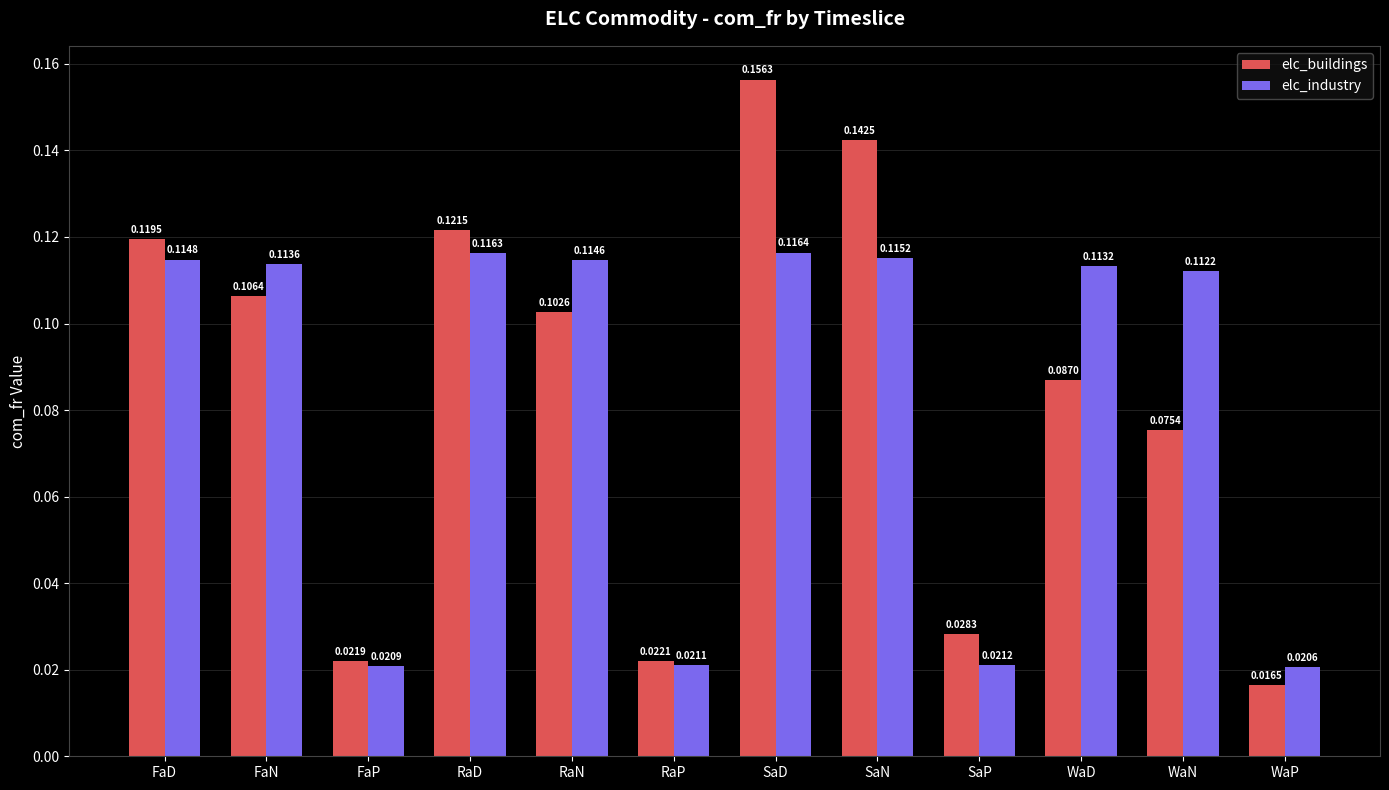

Are the bars horizontal?

No